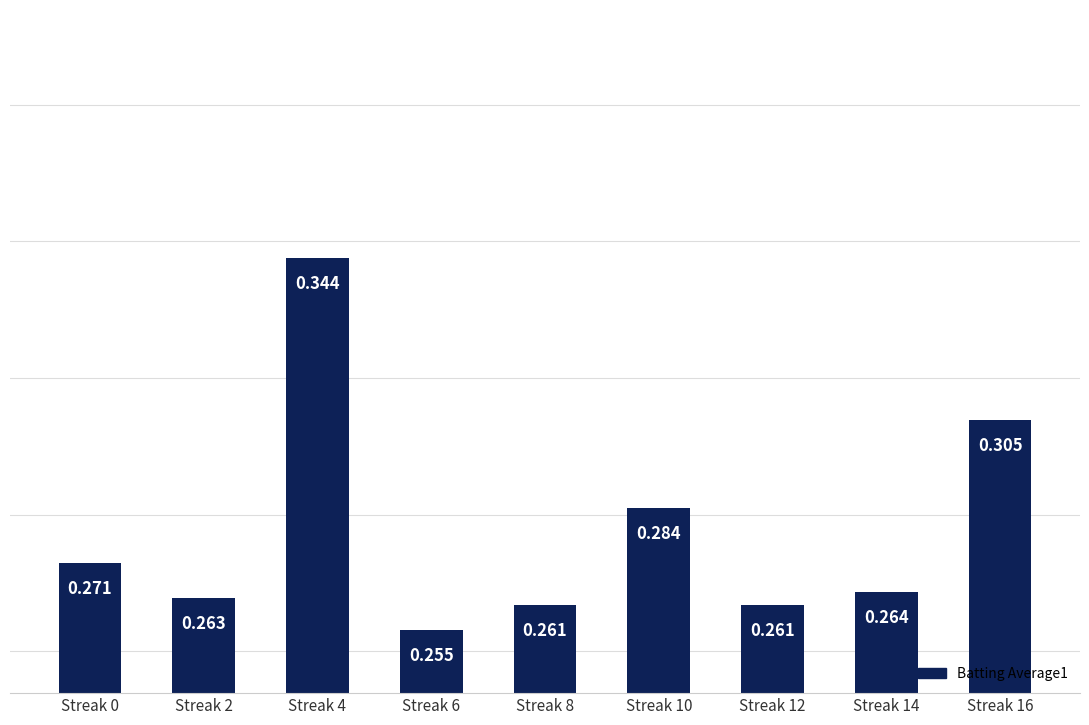

List the labels in order of value, largest first.

Streak 4, Streak 16, Streak 10, Streak 0, Streak 14, Streak 2, Streak 8, Streak 12, Streak 6